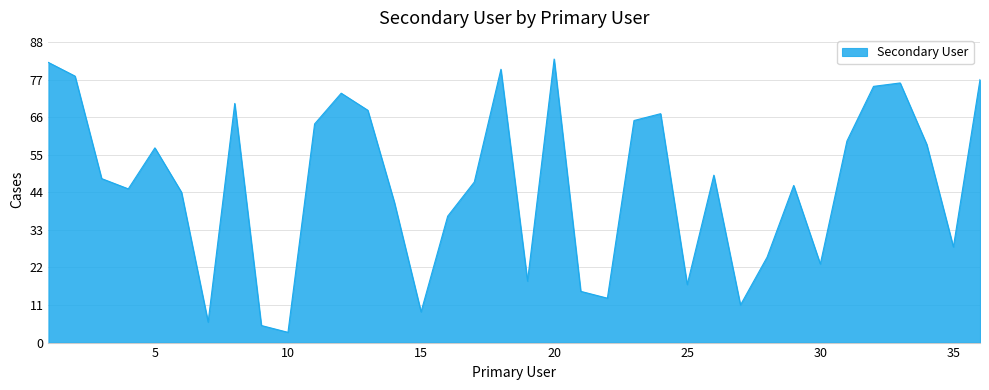

What is the difference between the maximum and minimum values?

80